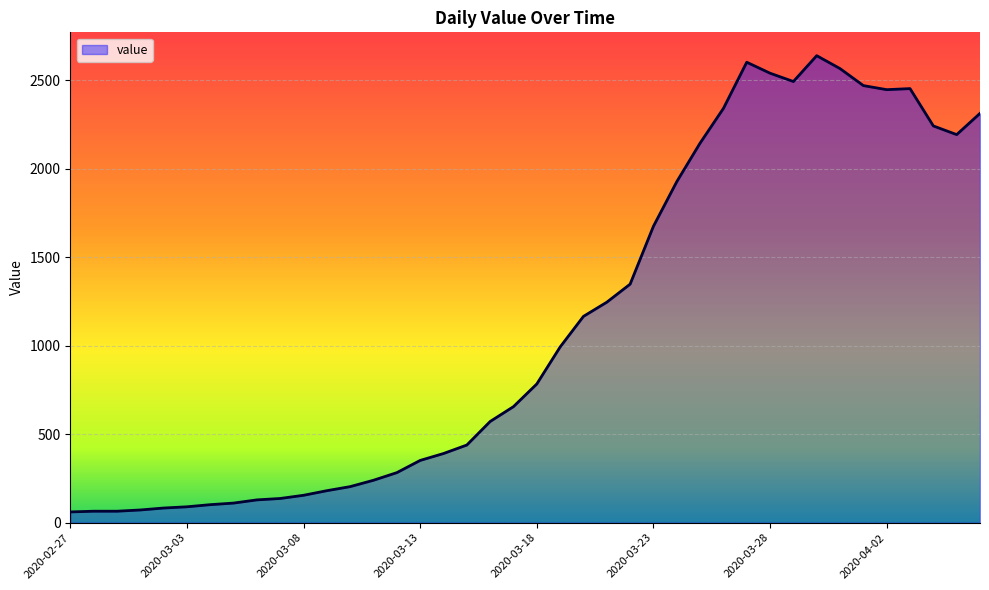

What is the minimum value shown in the chart?

61